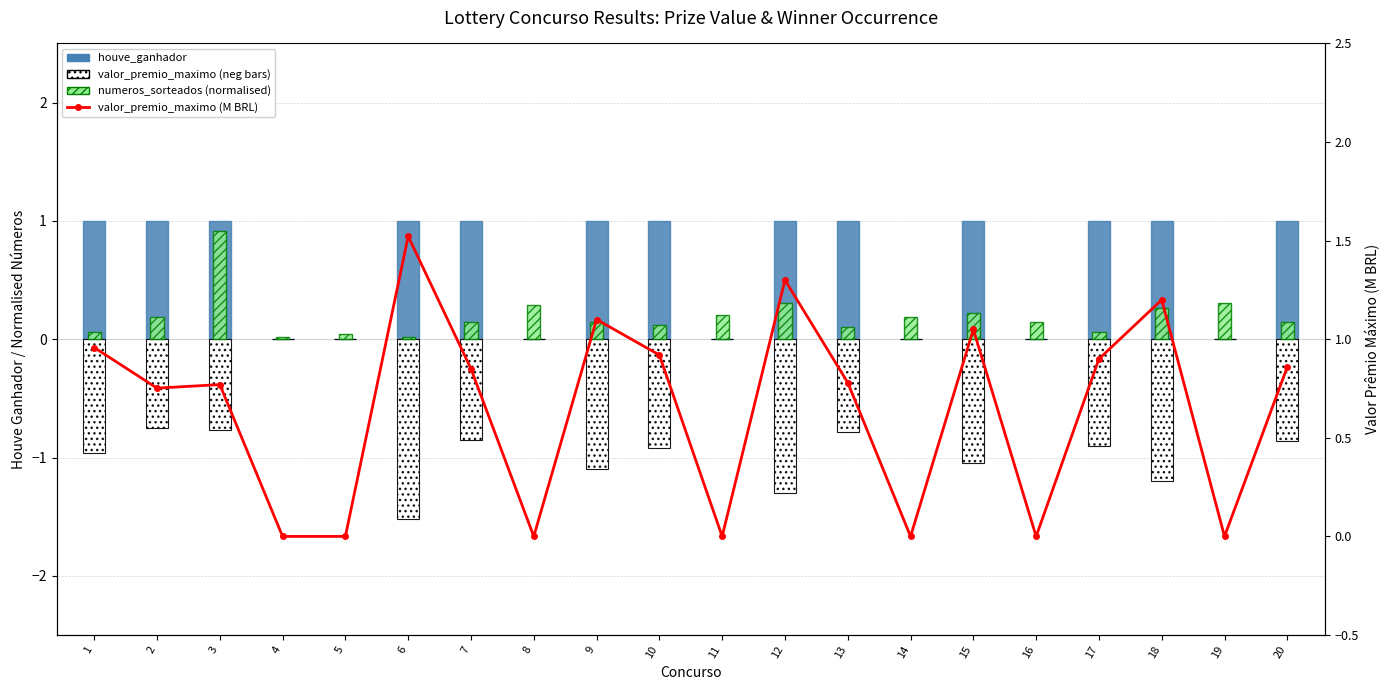

Which series changed the most between 4 and 7?

houve_ganhador